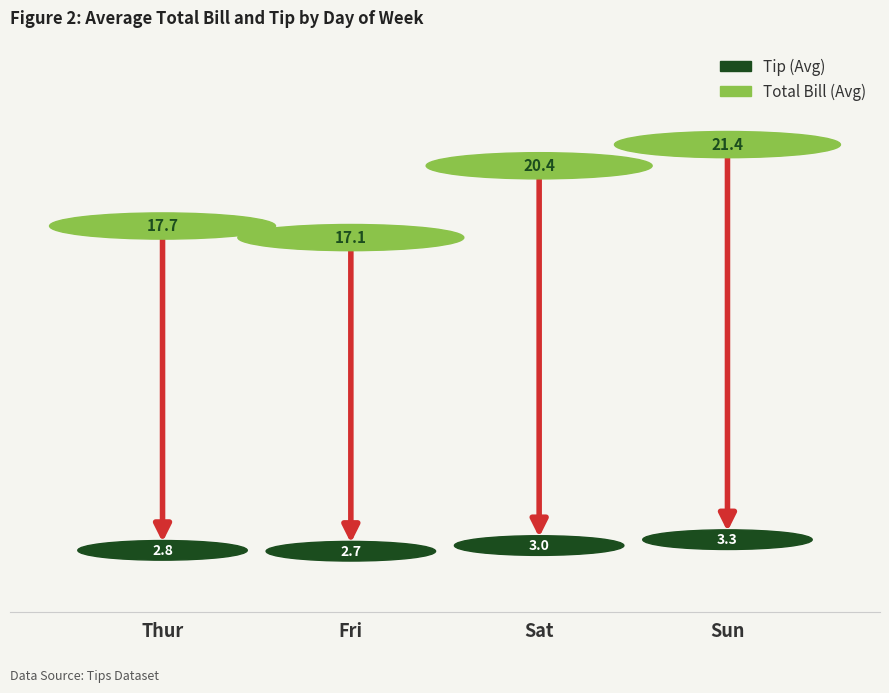

What is the lowest value of the Total Bill (Avg) series?

17.1